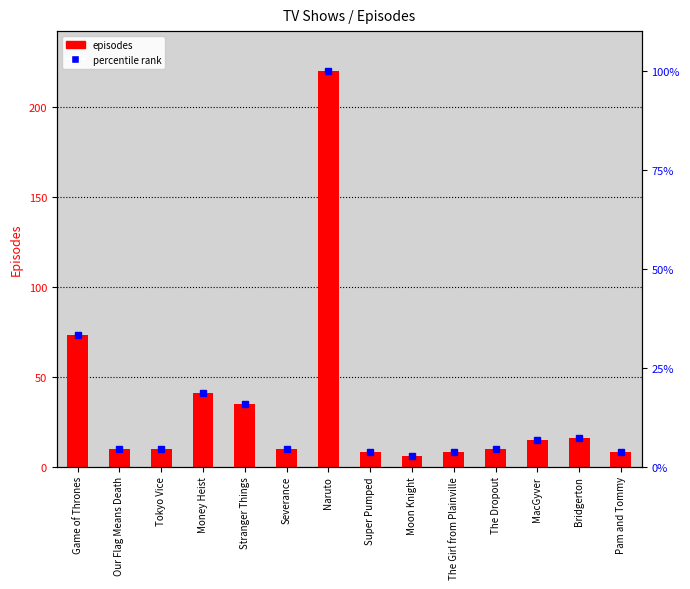

What is the sum of the values at Severance and The Dropout?

20